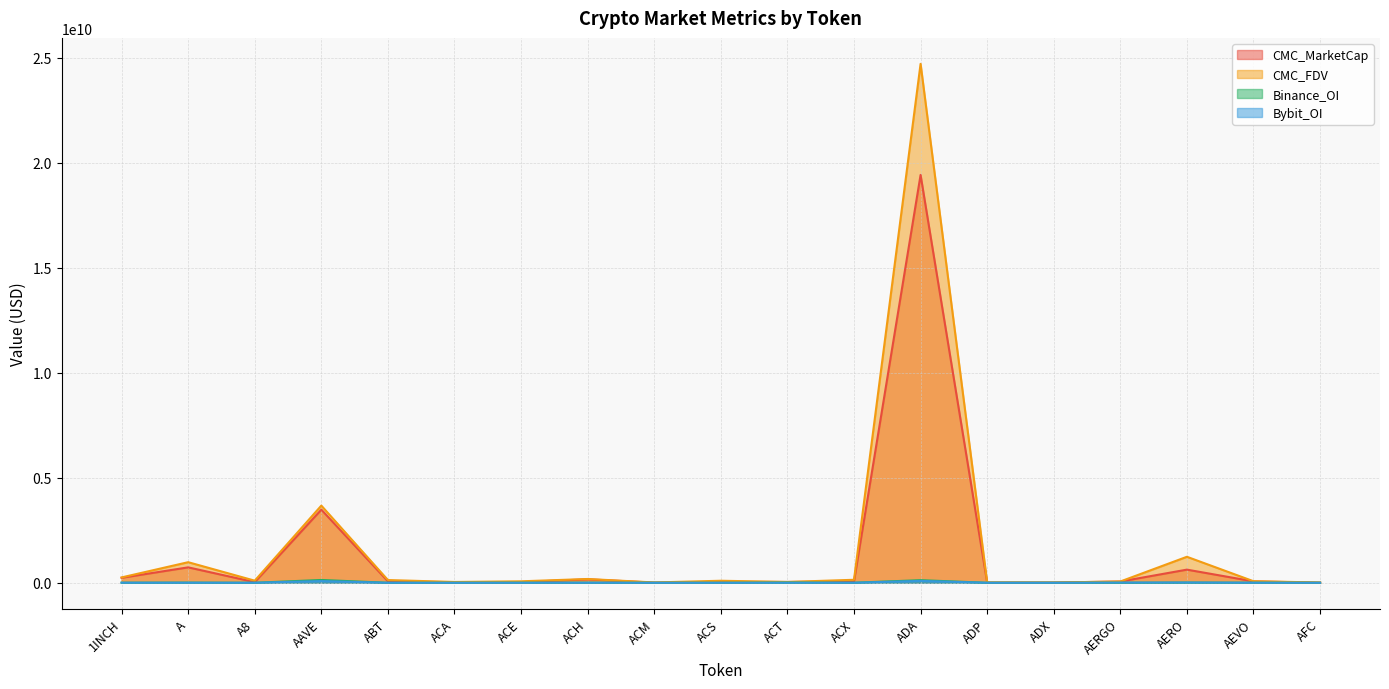

What is the total value across all series at AAVE?

7370775964.2